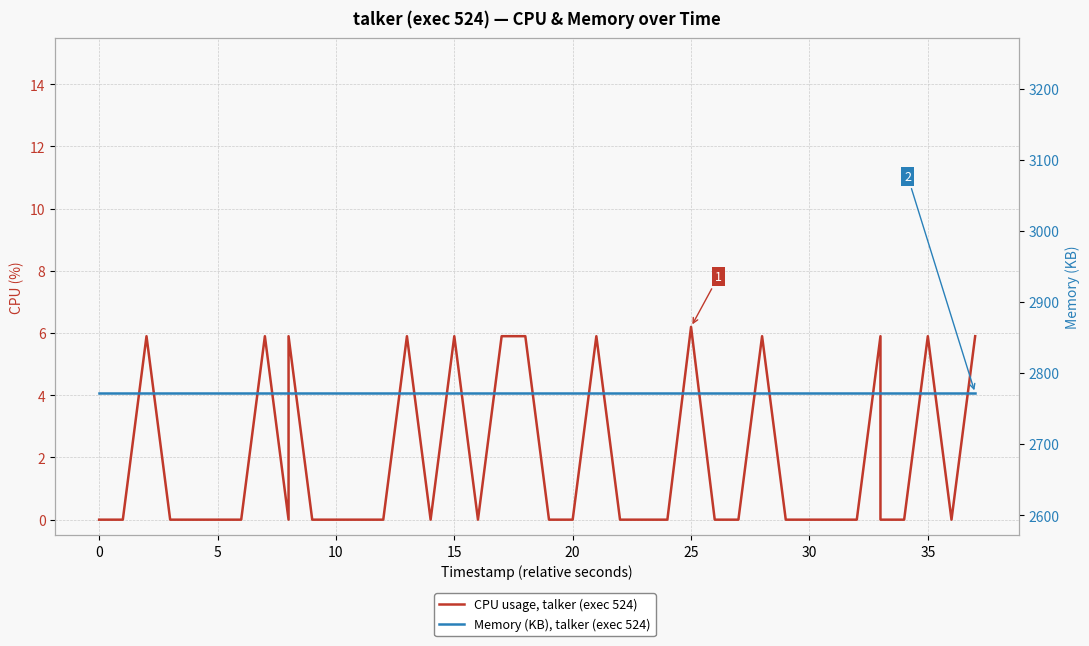

The value of CPU usage, talker (exec 524) at 40 is 3.0. True or false?

False